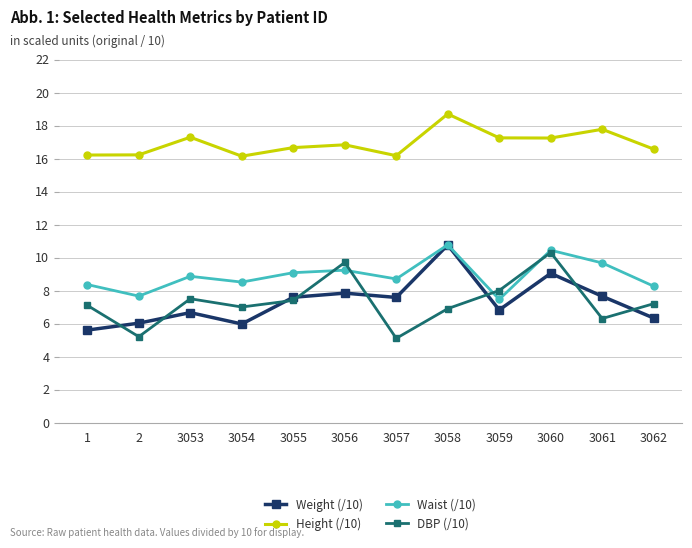

What is the highest value of the Waist (/10) series?

10.8